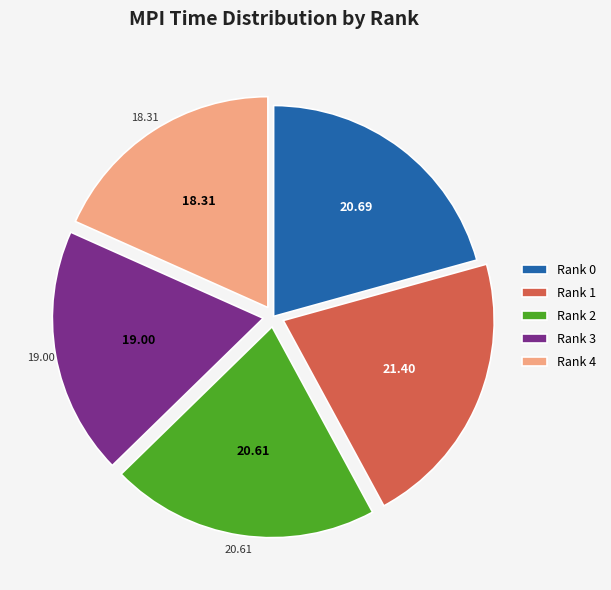

Between Rank 0 and Rank 4, which is larger?

Rank 0